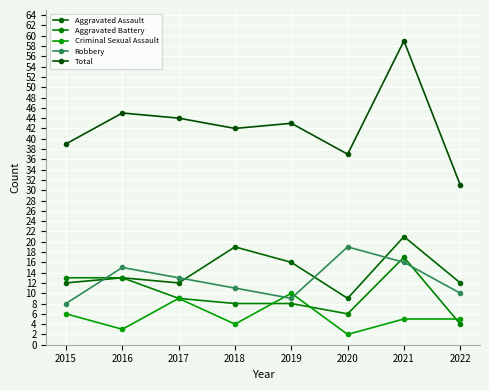

True or false: Aggravated Assault and Criminal Sexual Assault cross at least once.

False